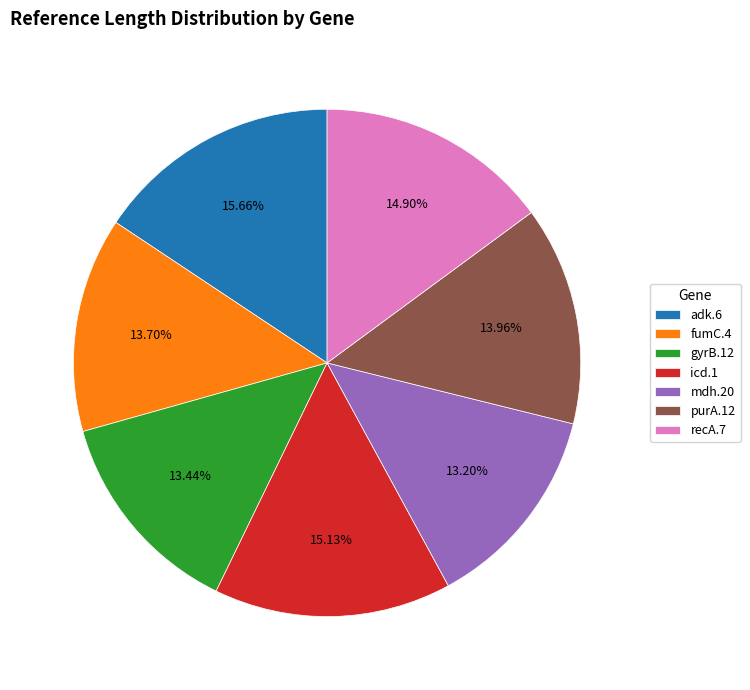

Combined, do gyrB.12 and recA.7 account for over 50%?

No